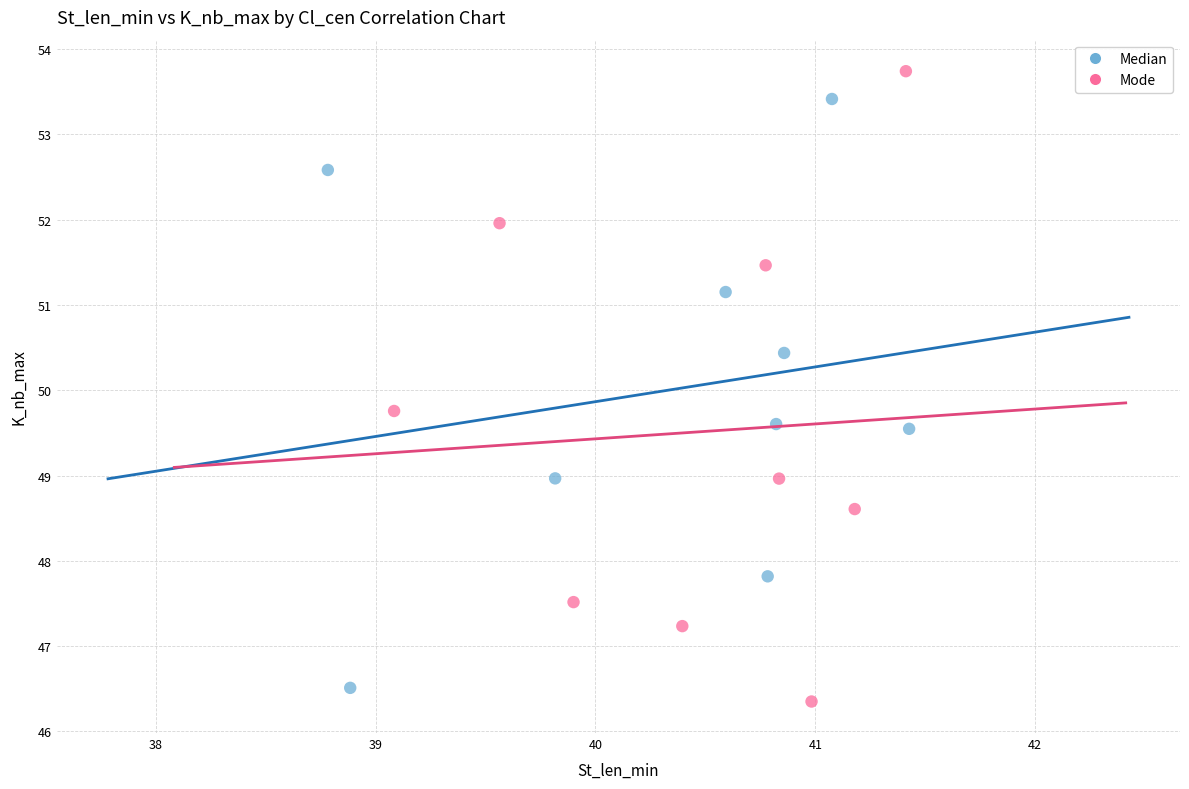

Which series reaches the maximum Y coordinate?

Mode